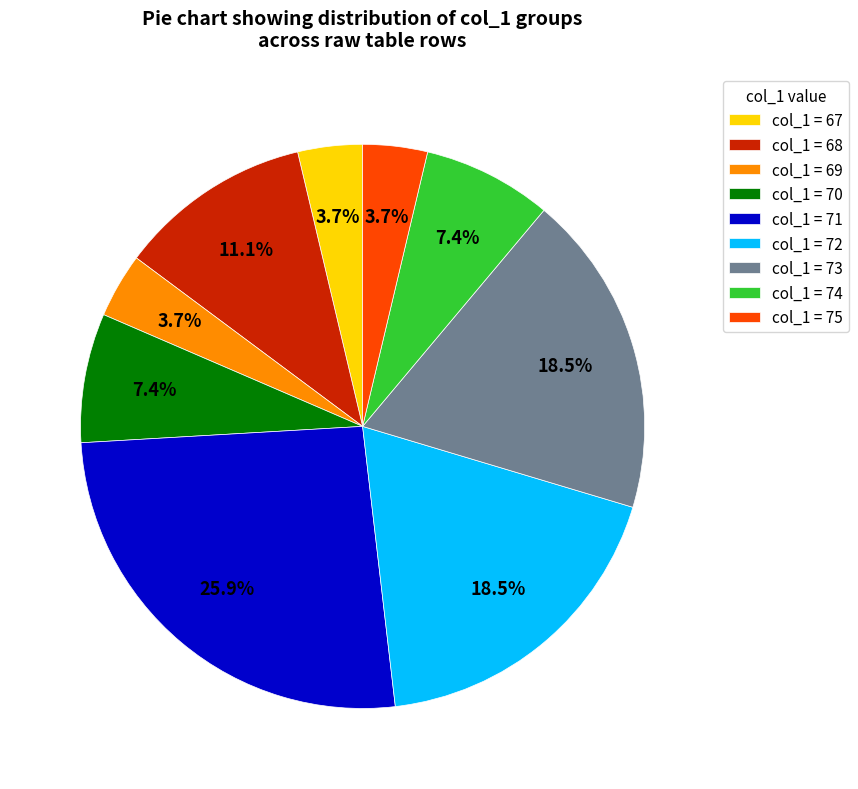

Combined, do col_1 = 73 and col_1 = 69 account for over 50%?

No